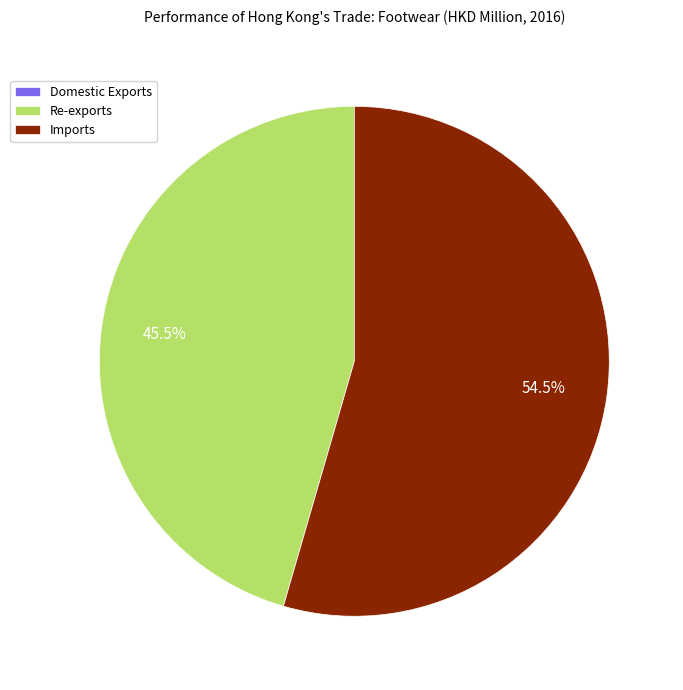

Between Imports and Re-exports, which is larger?

Imports